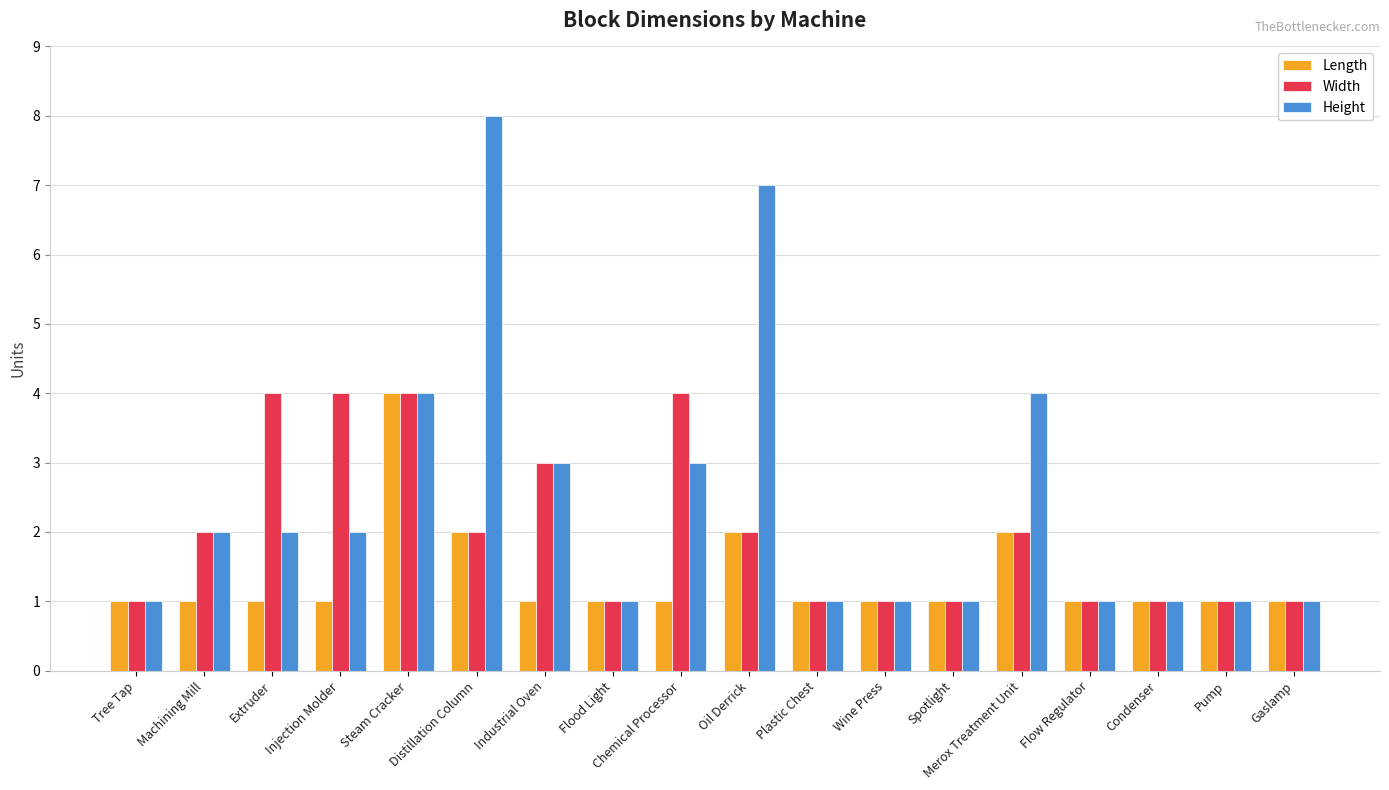

How many data points does each series have?

18